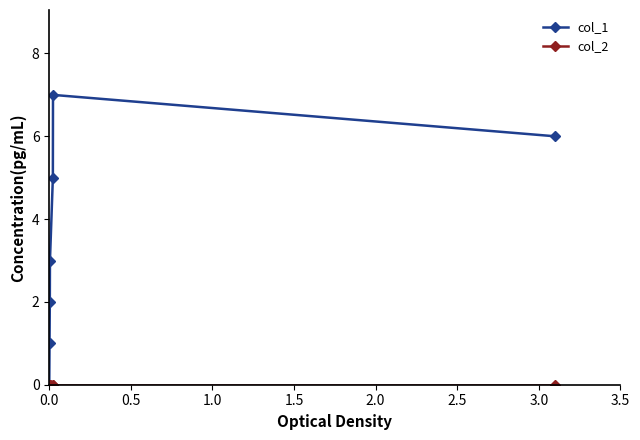

Which series has the largest total across all categories?

col_1